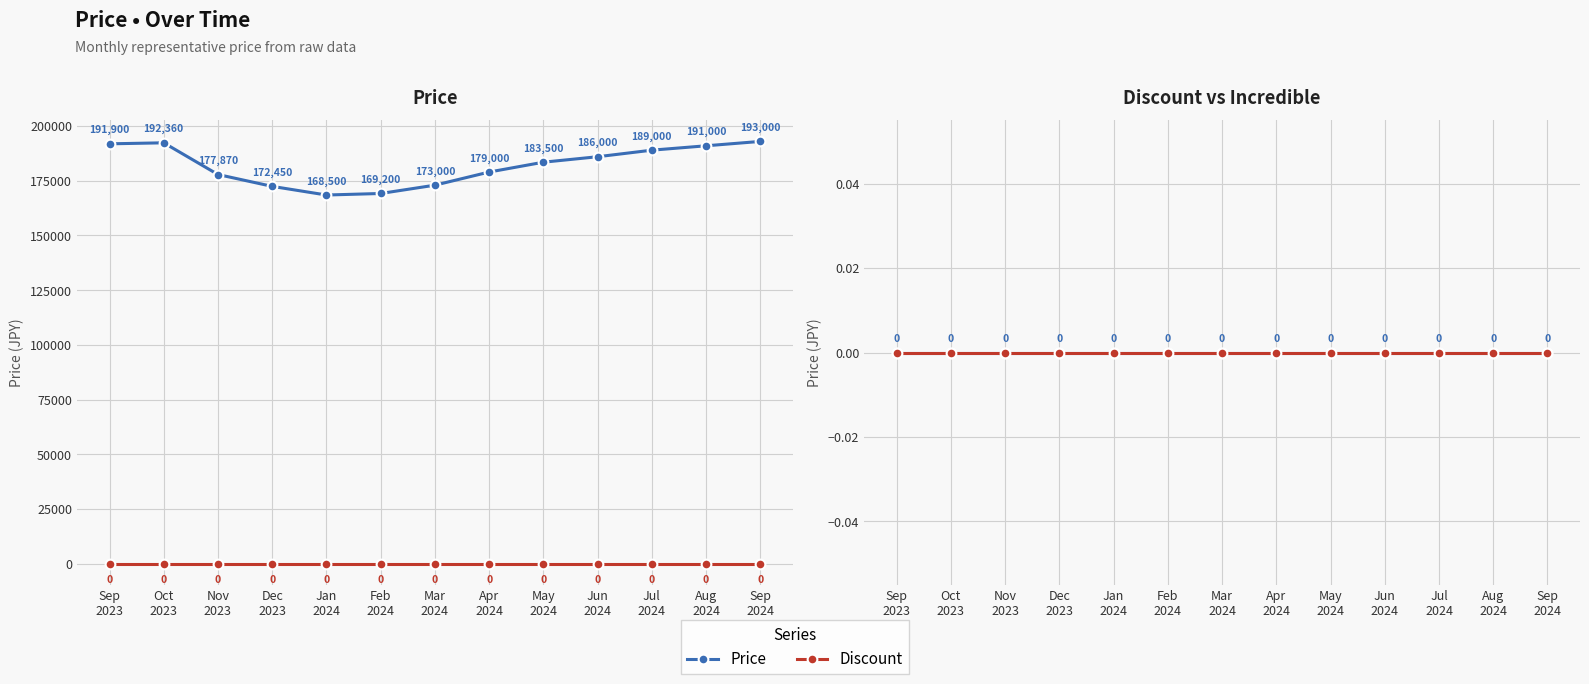

At how many categories does at least one series exceed 140662?

13